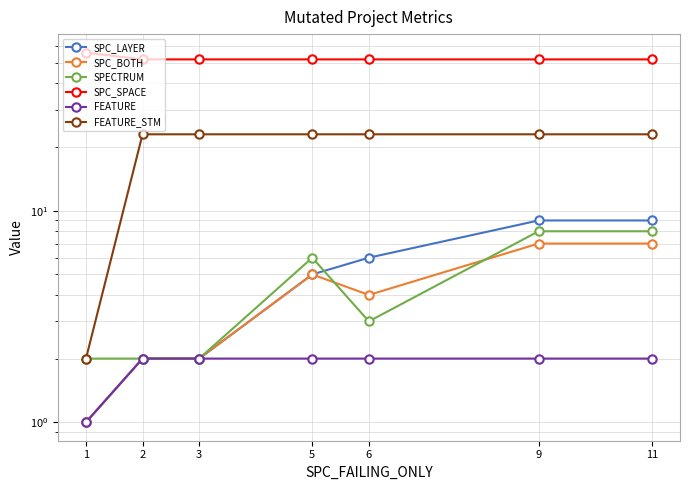

At which label does SPECTRUM reach its minimum?

1